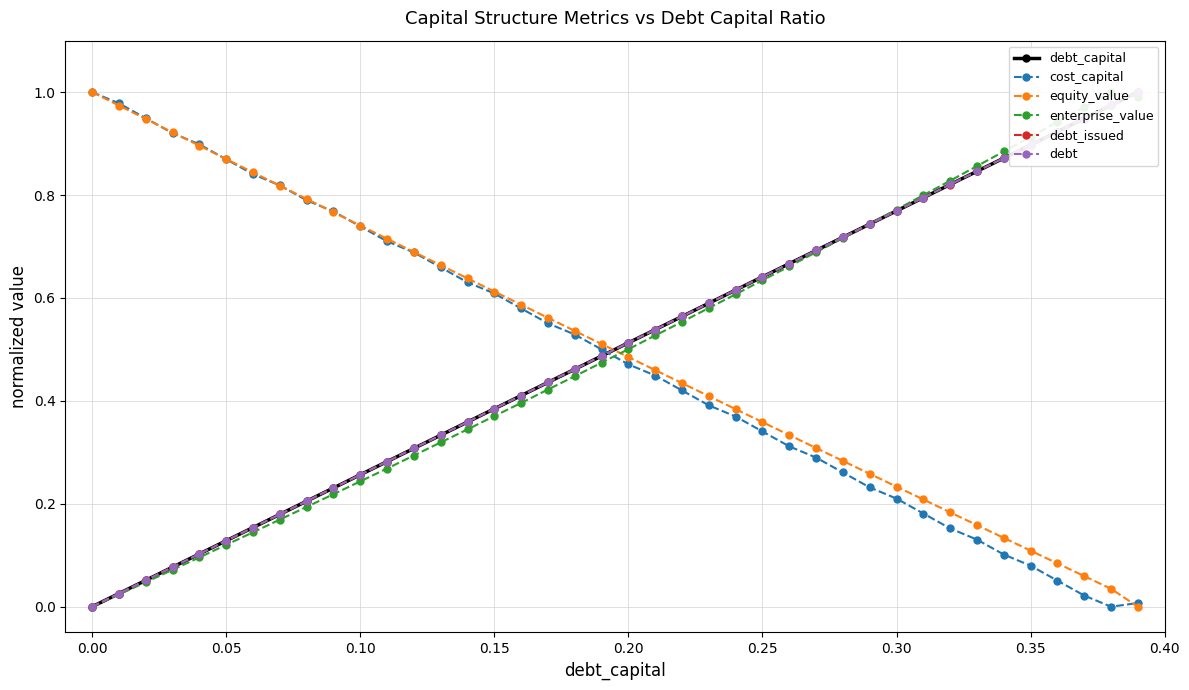

The value of equity_value at 0.00 is 1.7. True or false?

False